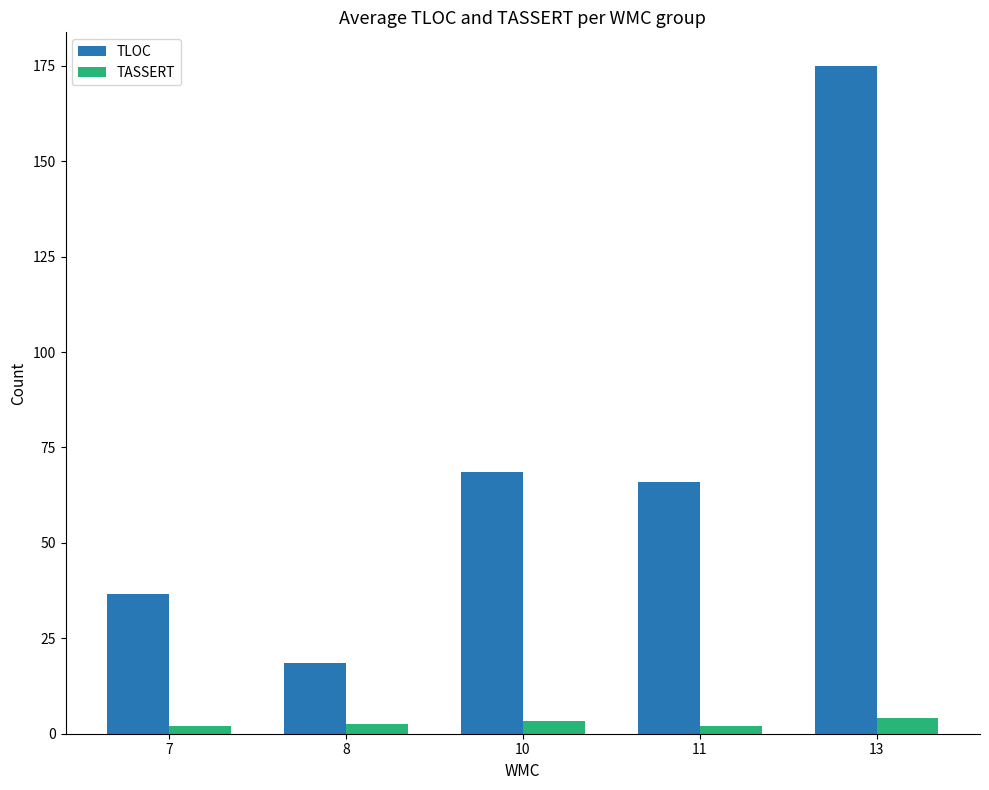

Which series has the largest range (max minus min)?

TLOC